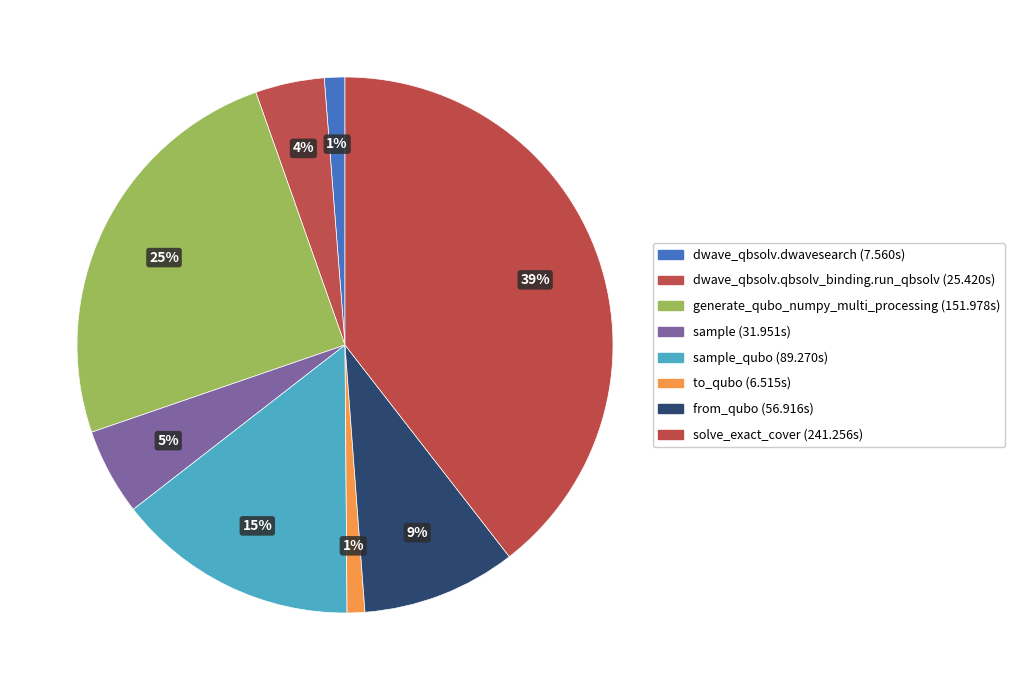

How many segments does this pie chart have?

8